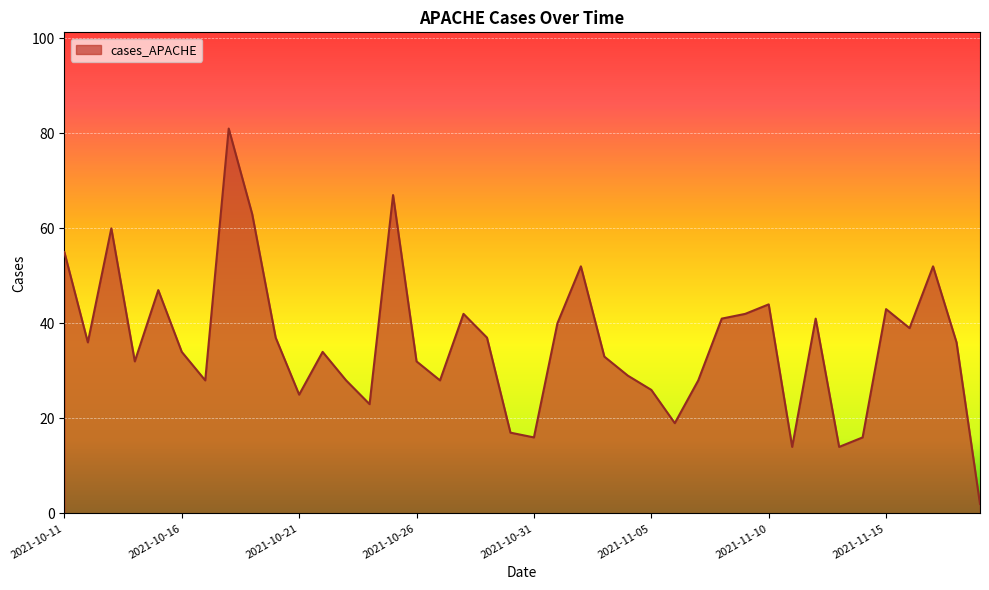

What is the sum of all values?

1433